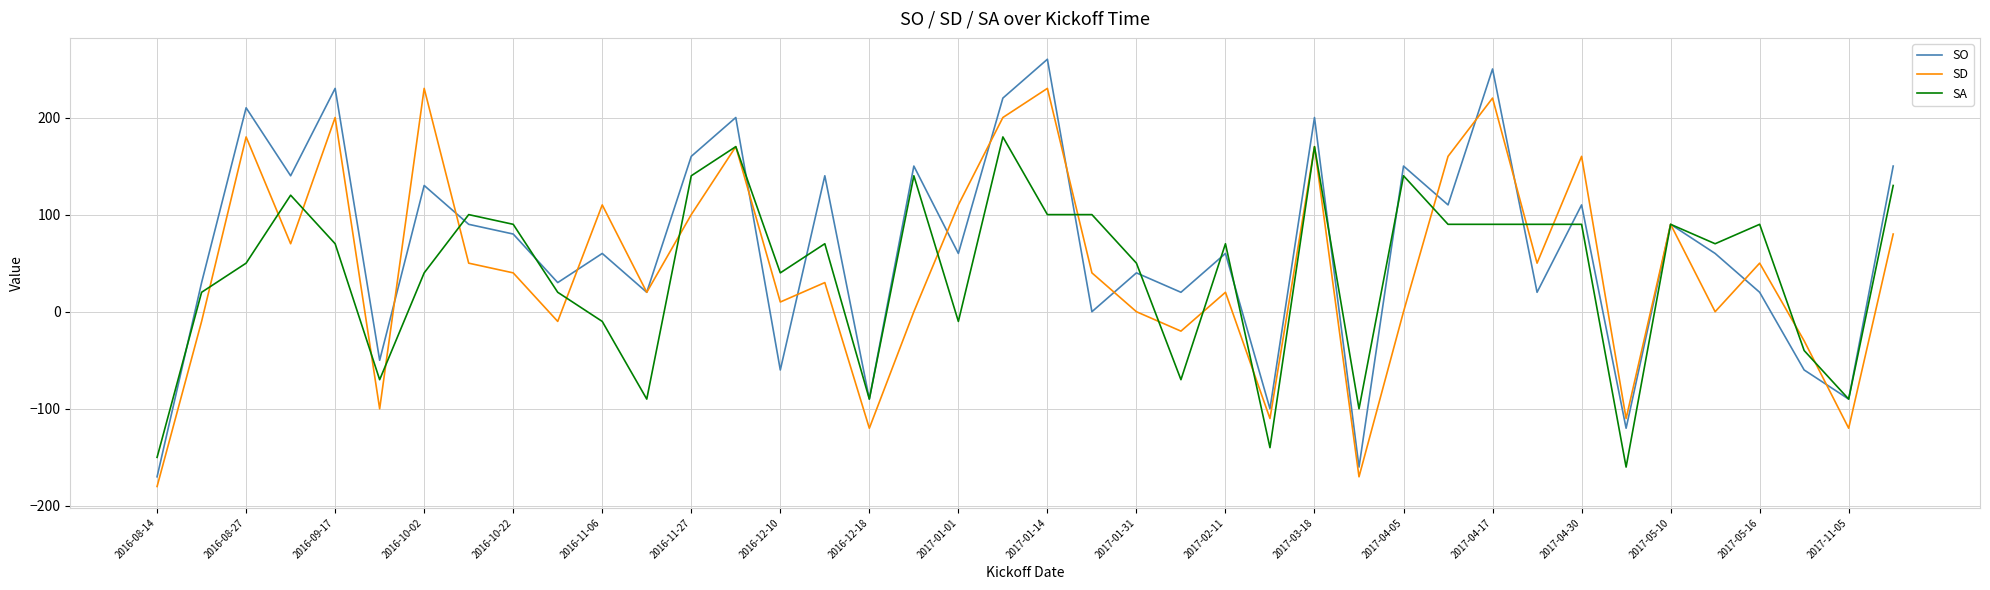

List the series in order of their peak value, highest first.

SO, SD, SA